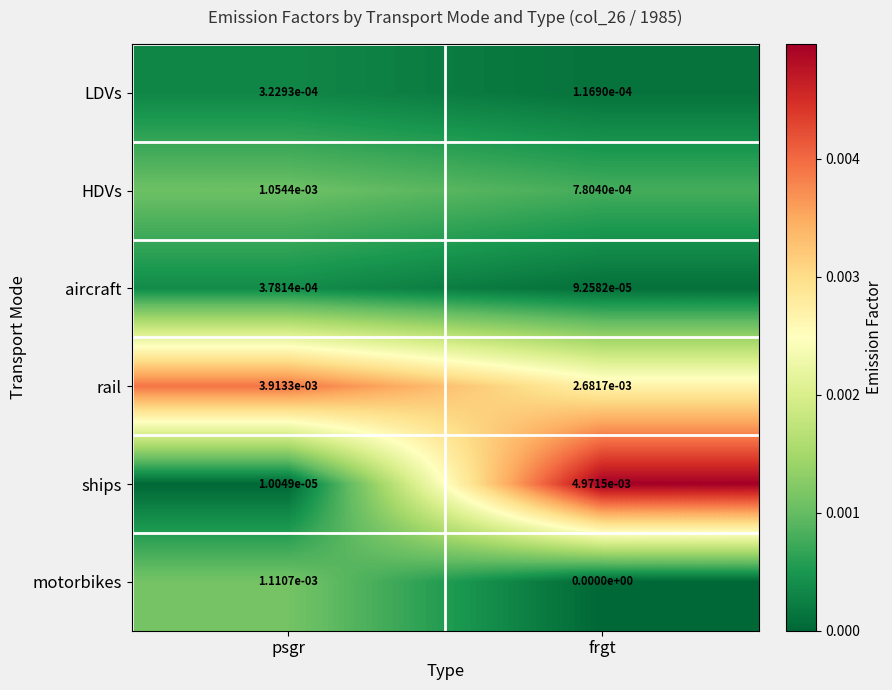

Is it true that ships equals 0.0 at psgr?

True